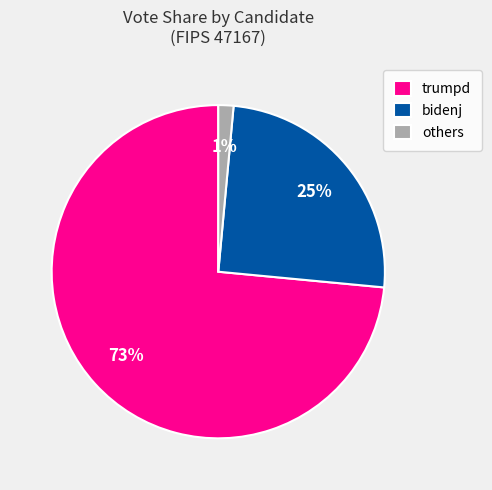

What is the largest slice in the pie chart?

trumpd